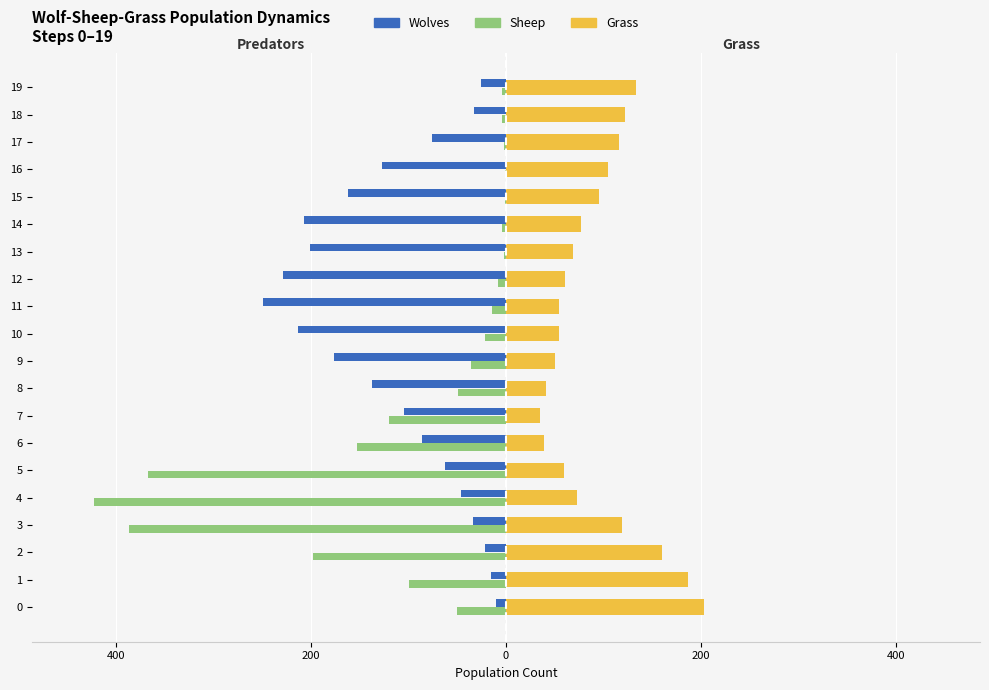

Reading left to right, what are all the values shown in this chart?

Wolves: -10	-15	-22	-34	-46	-63	-86	-105	-138	-177	-214	-249	-229	-201	-207	-162	-127	-76	-33	-26
Sheep: -50	-100	-198	-387	-423	-368	-153	-120	-49	-36	-22	-14	-8	-2	-4	-1	-1	-2	-4	-4
Grass: 203	187	160	119	73	59	39	35	41	50	54	54	60	69	77	95	105	116	122	133